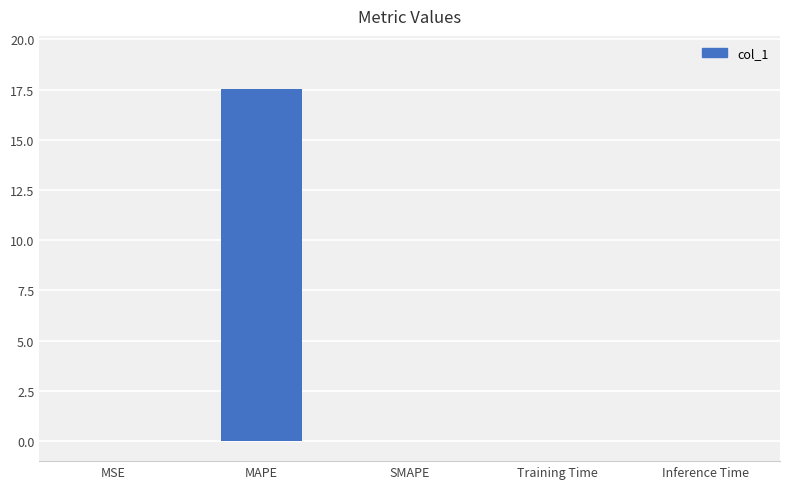

The chart shows a value of 23.3 at MAPE. True or false?

False